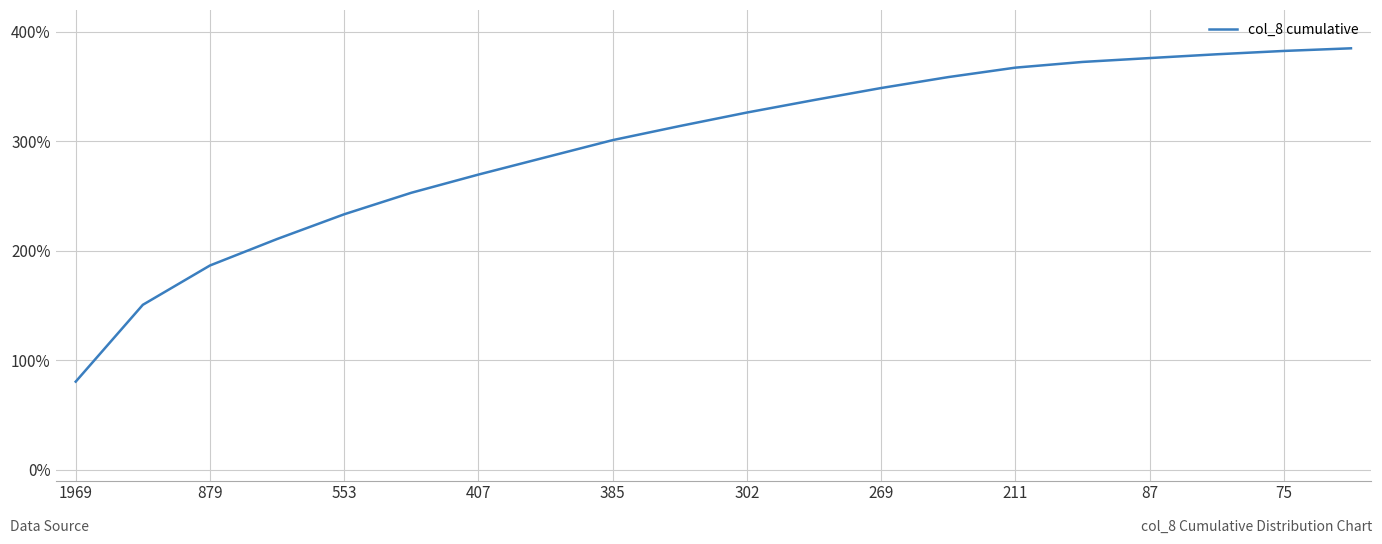

What is the smallest value displayed?

80.5